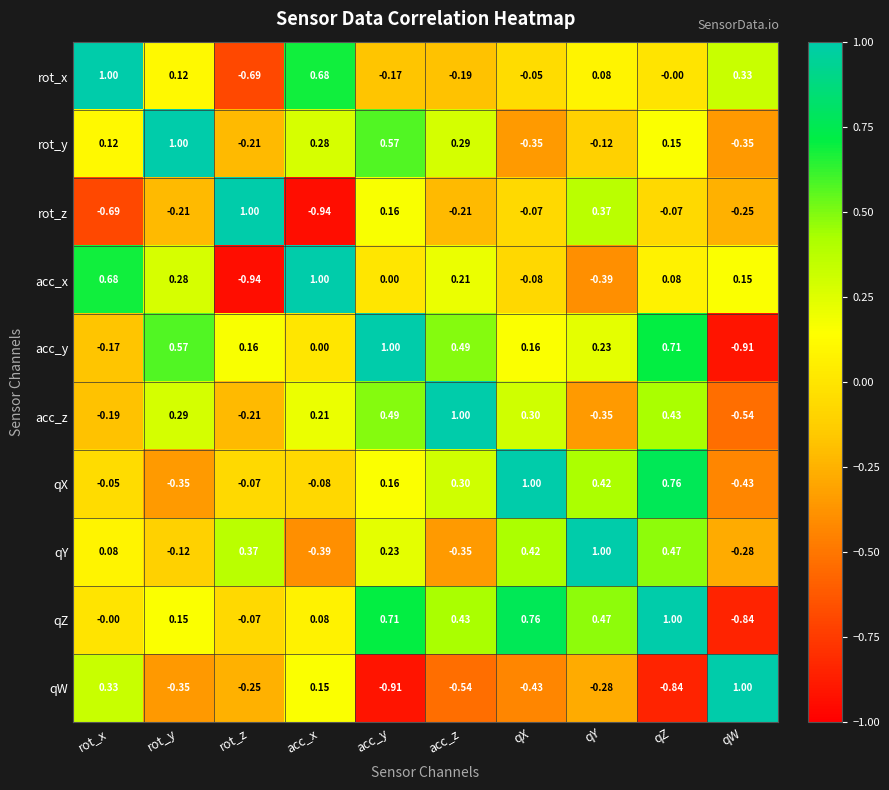

Where does the rot_x series first go above 0?

rot_x